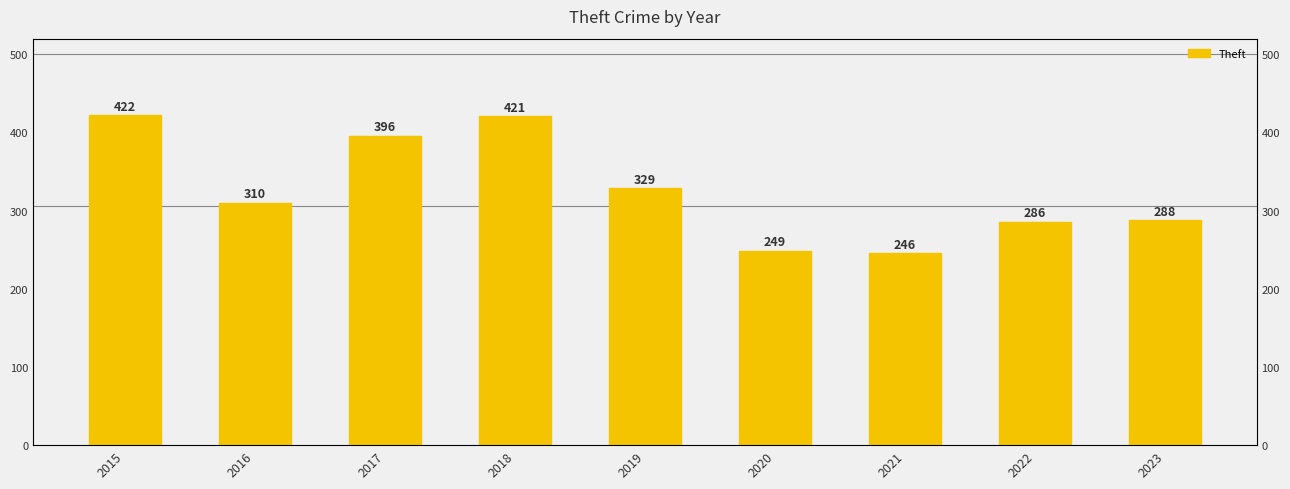

List the labels in order of value, smallest first.

2021, 2020, 2022, 2023, 2016, 2019, 2017, 2018, 2015